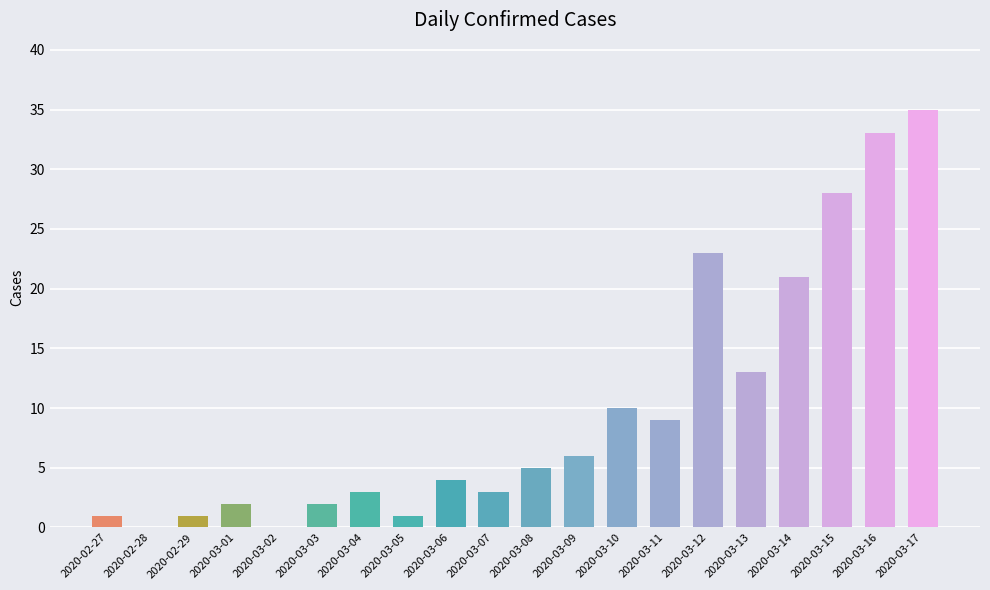

What is the greatest value displayed?

35